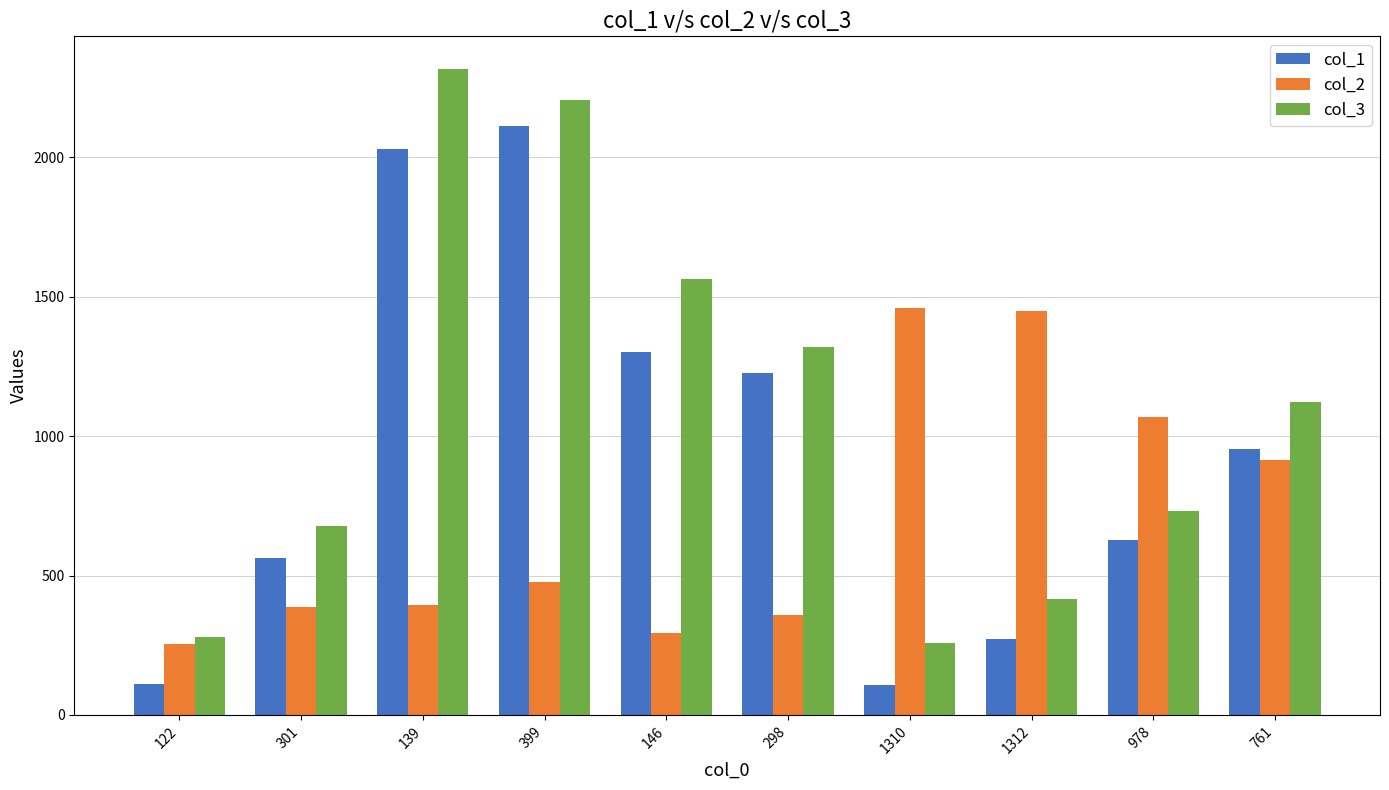

What is the spread (max minus min) of values at 1312?

1175